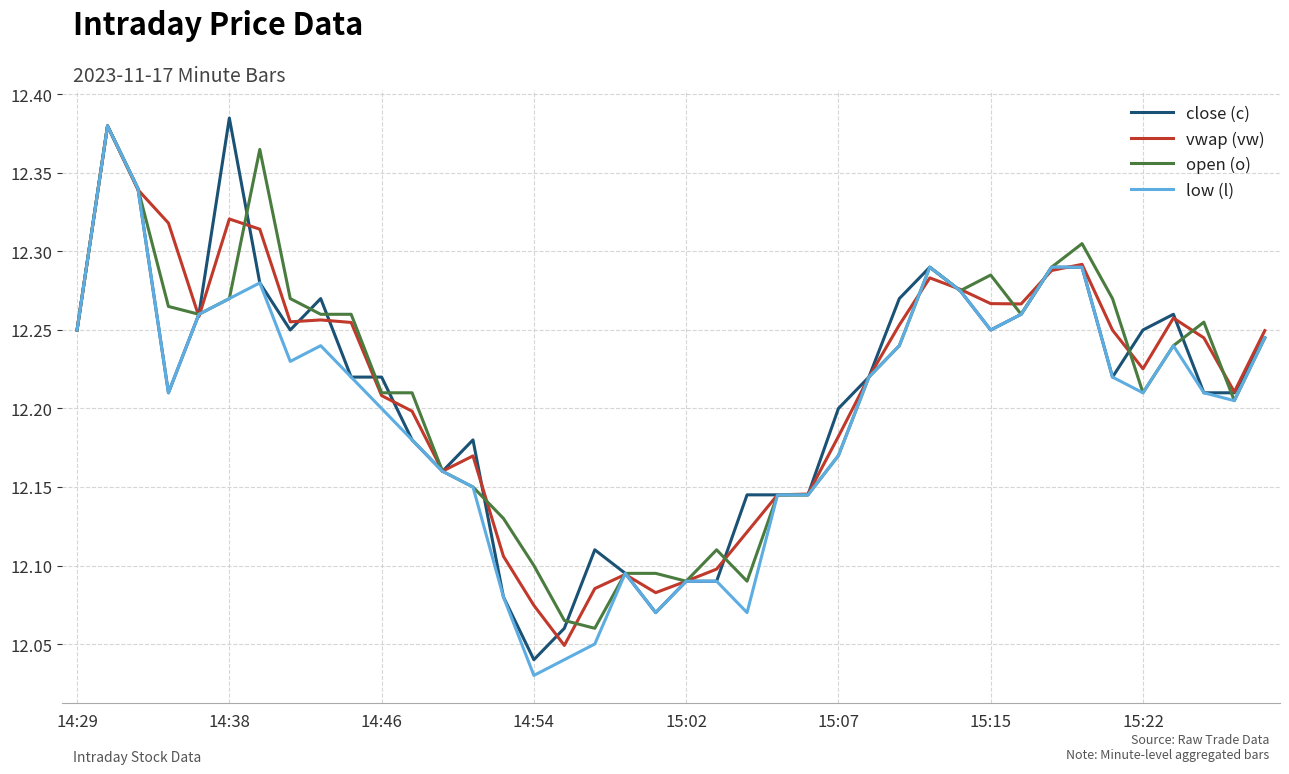

Which category has the lowest value across all series?

14:54